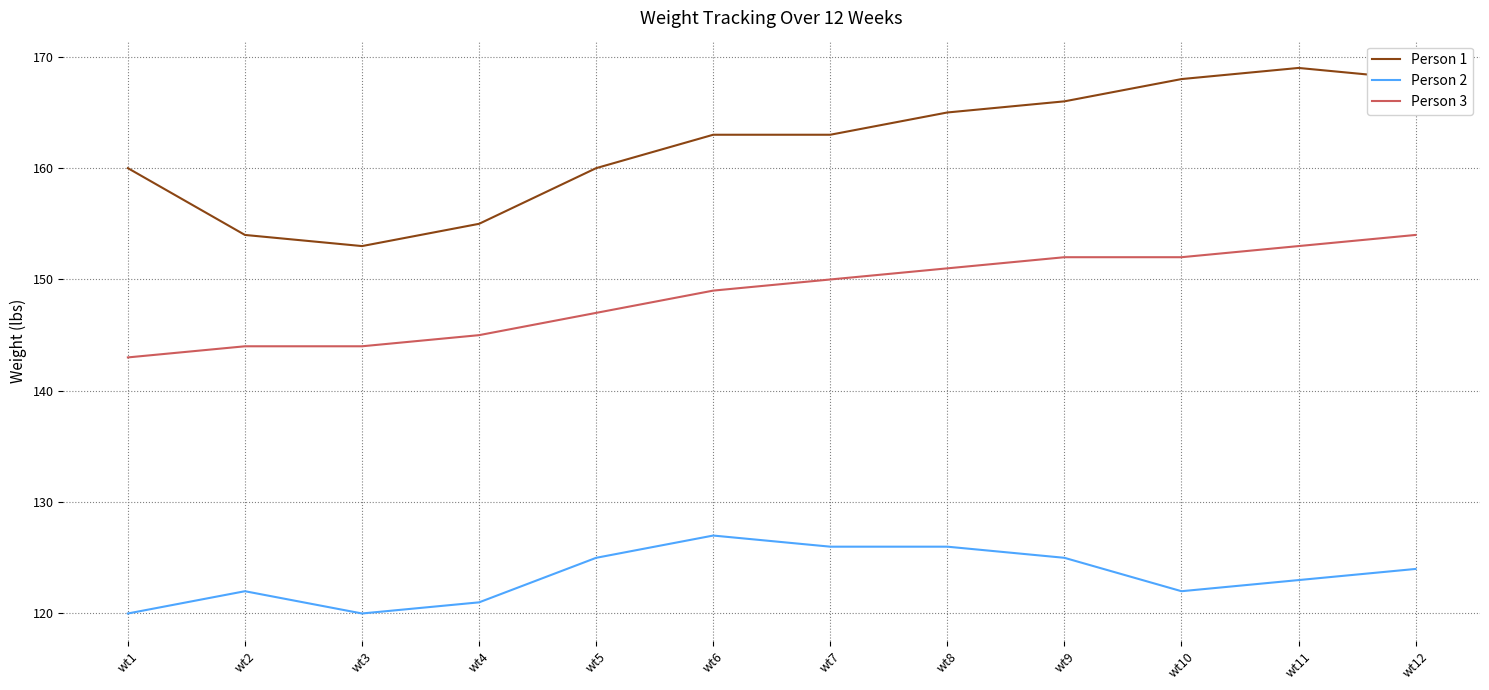

Which series has the largest range (max minus min)?

Person 1